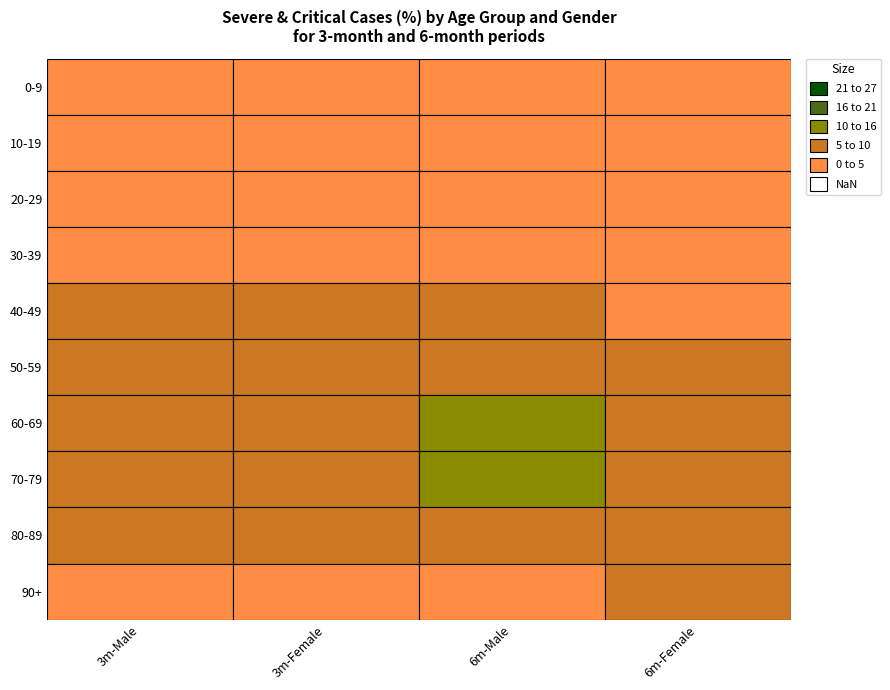

How many data points in 40-49 are less than 6?

2